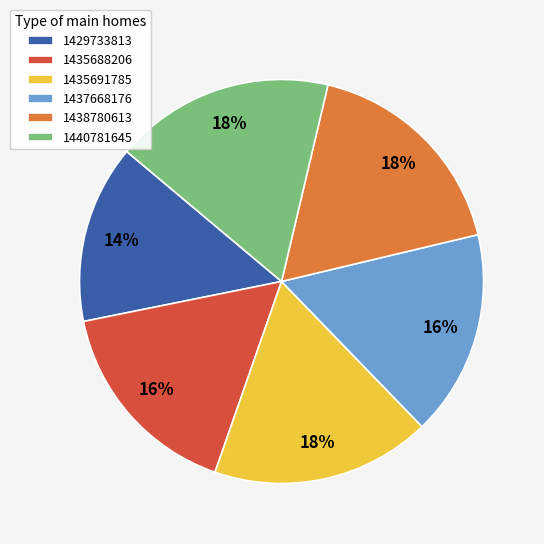

Count the number of slices in the pie.

6